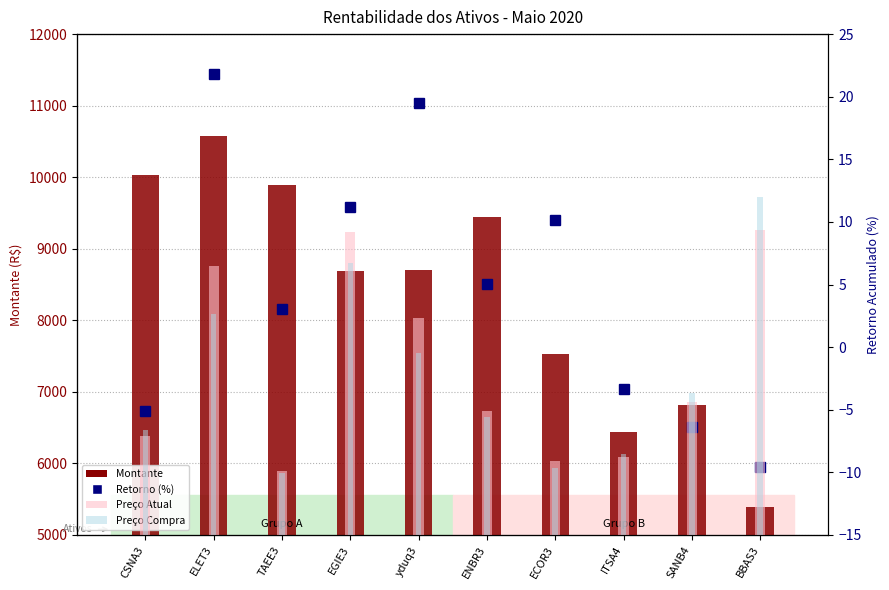

What are all the series names shown in the legend?

Montante, Retorno (%), Preço Atual, Preço Compra